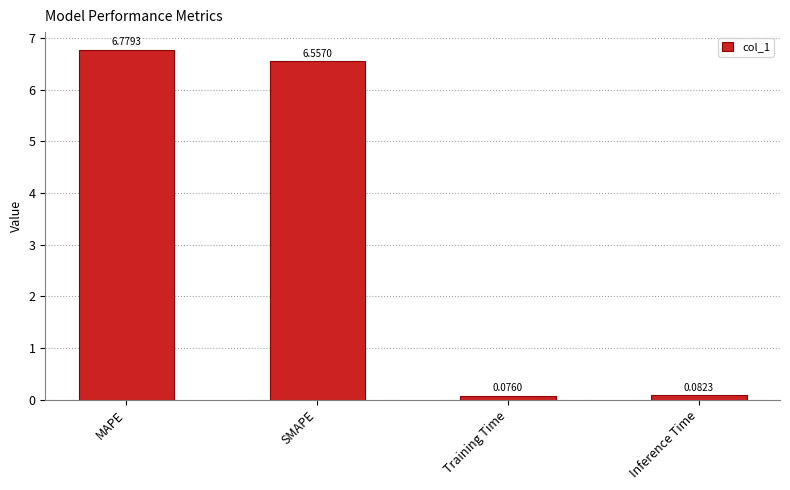

Rank the categories by value from highest to lowest.

MAPE, SMAPE, Inference Time, Training Time